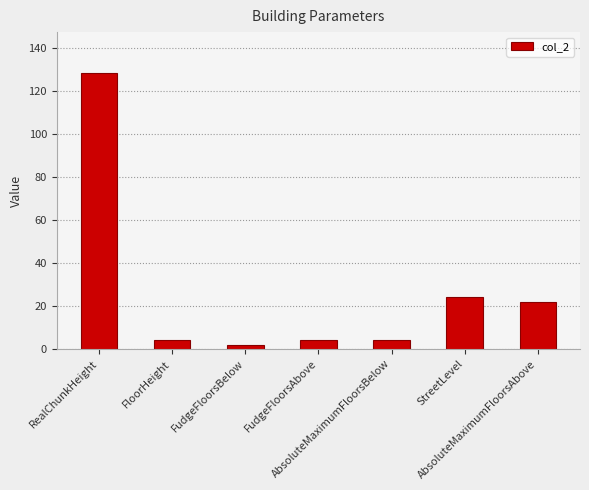

What is the label of the 7th bar from the left?

AbsoluteMaximumFloorsAbove